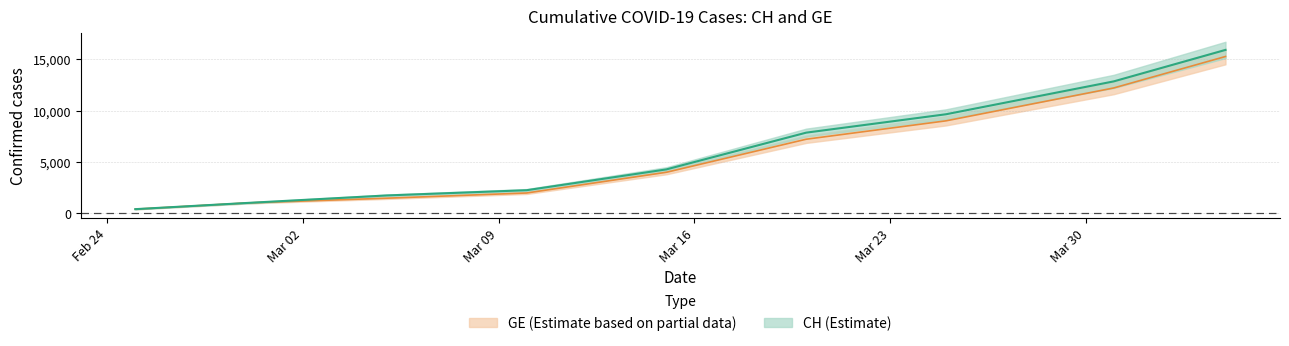

What is the value of the GE point at the 5th from the left?

3978